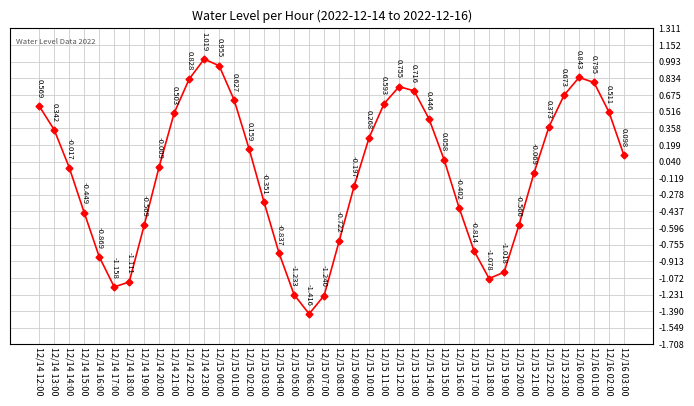

What position from the left is 12/15 01:00?

14